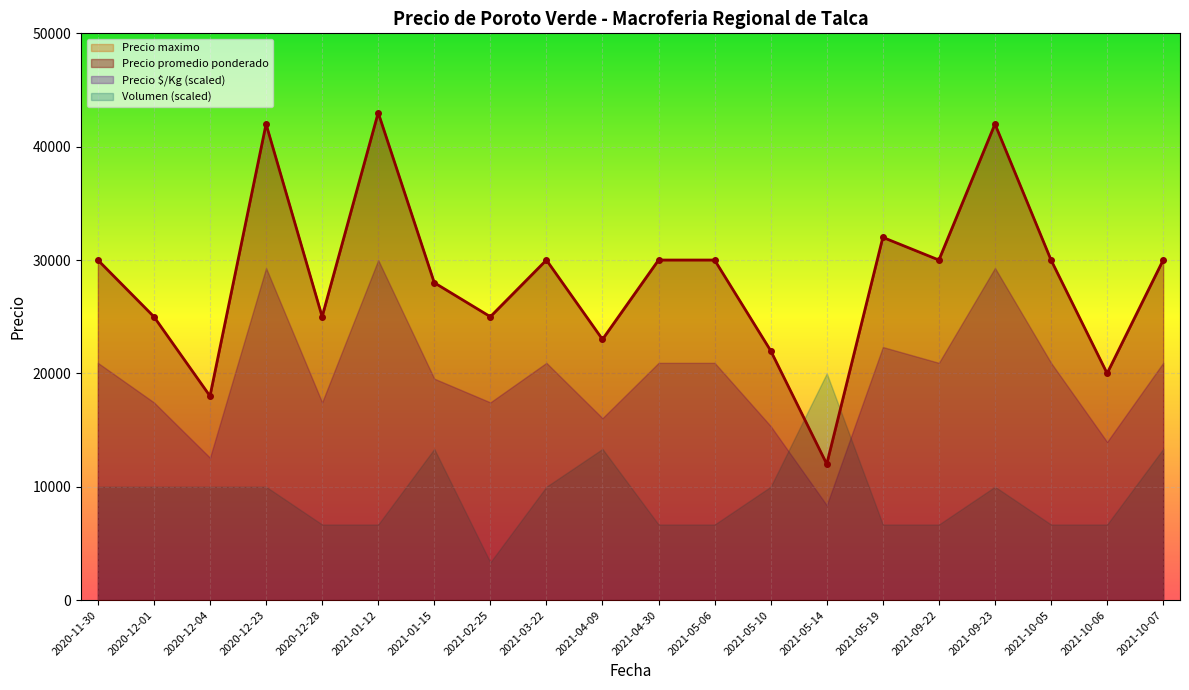

True or false: Precio promedio ponderado and Volumen intersect in this chart.

False